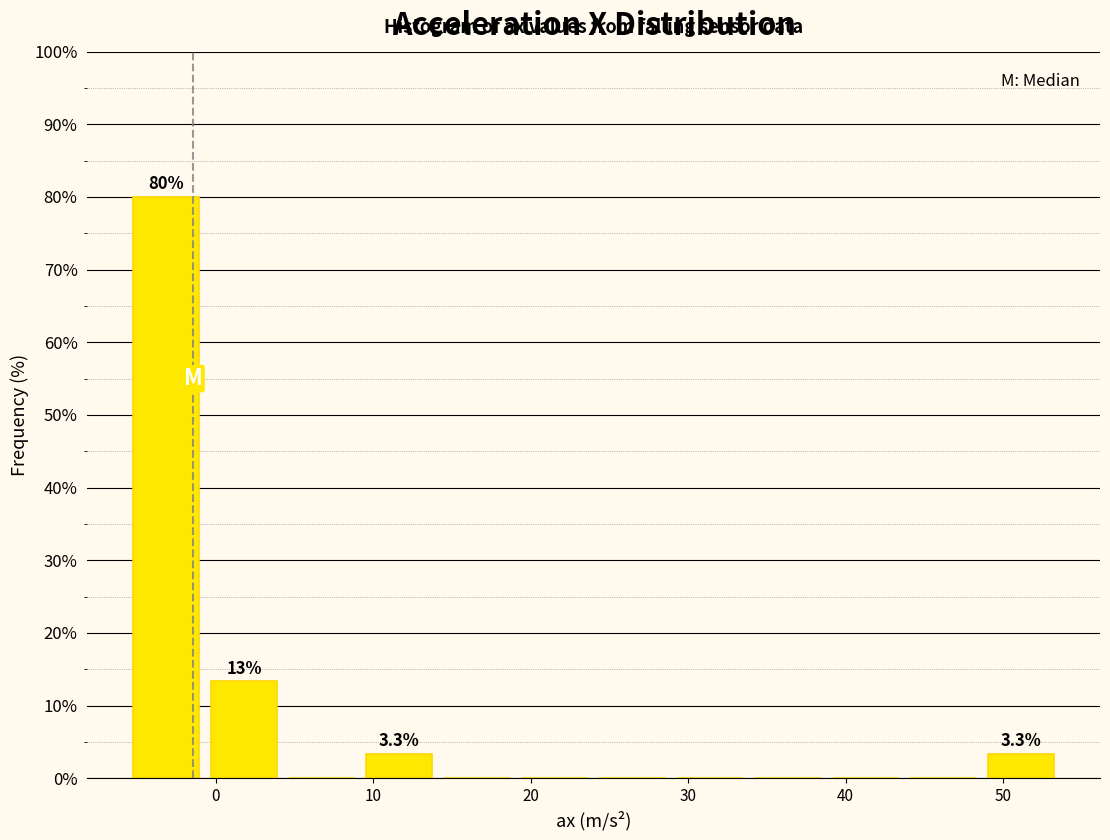

Over which range of the x-axis is the bar tallest?

-6 to -1